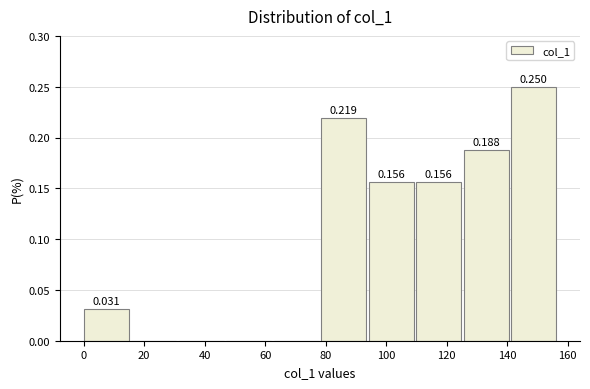

Which range on the x-axis has the tallest bar?

142 to 158